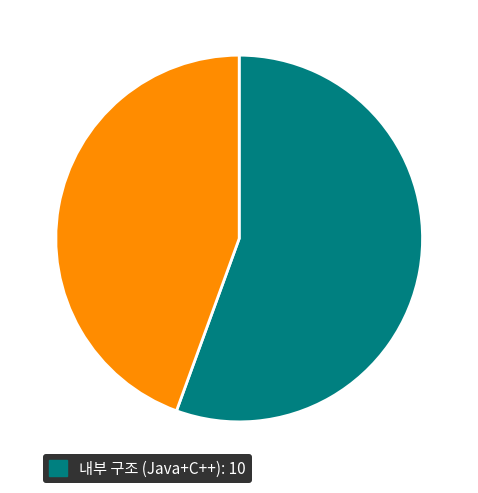

Does any single category account for the majority?

Yes